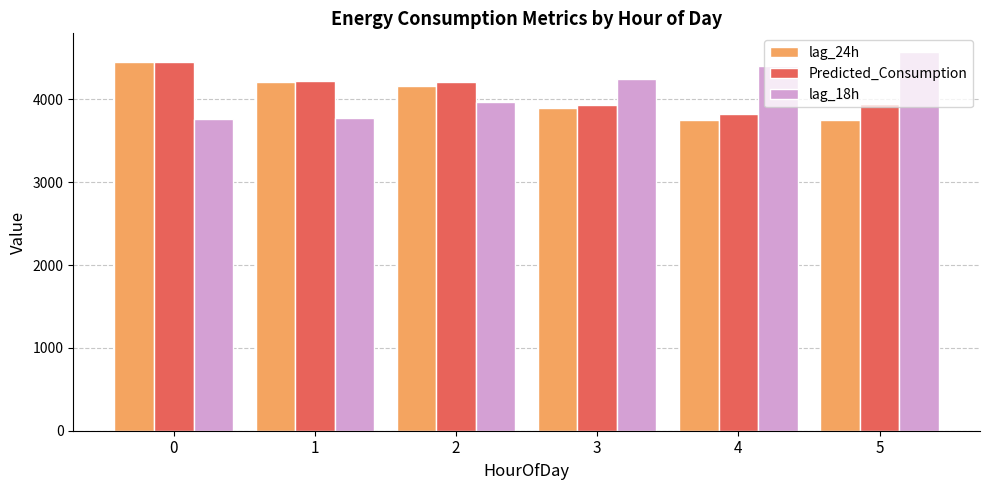

At 5, list the series in order from smallest to largest.

lag_24h, Predicted_Consumption, lag_18h